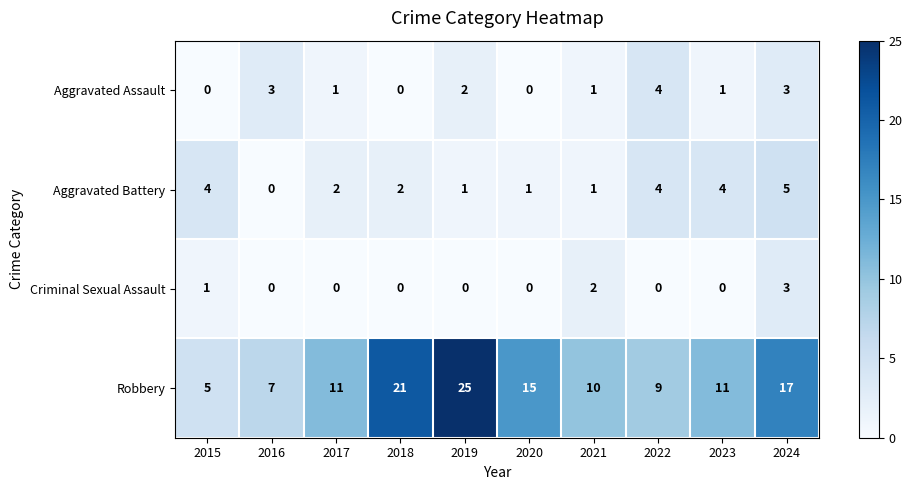

At how many categories does at least one series exceed 23?

1